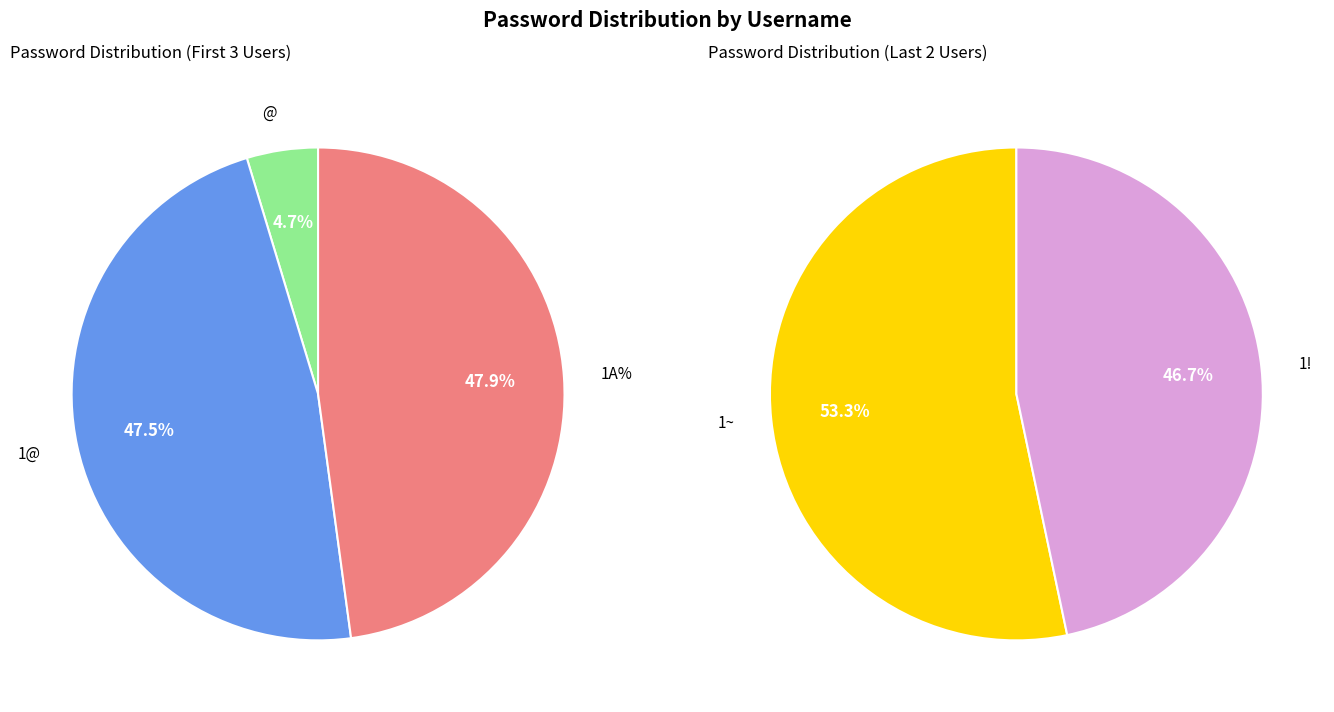

How many segments does this pie chart have?

5